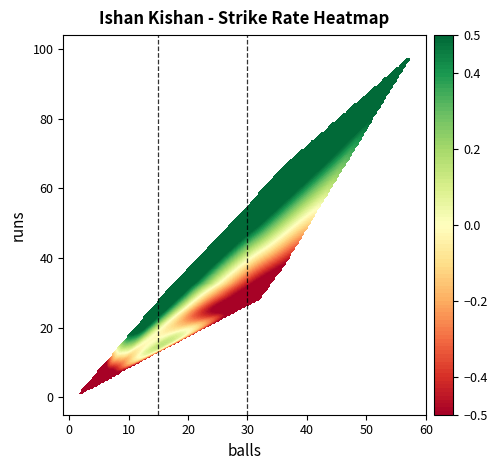

What is the sum of all x=15 values?

1